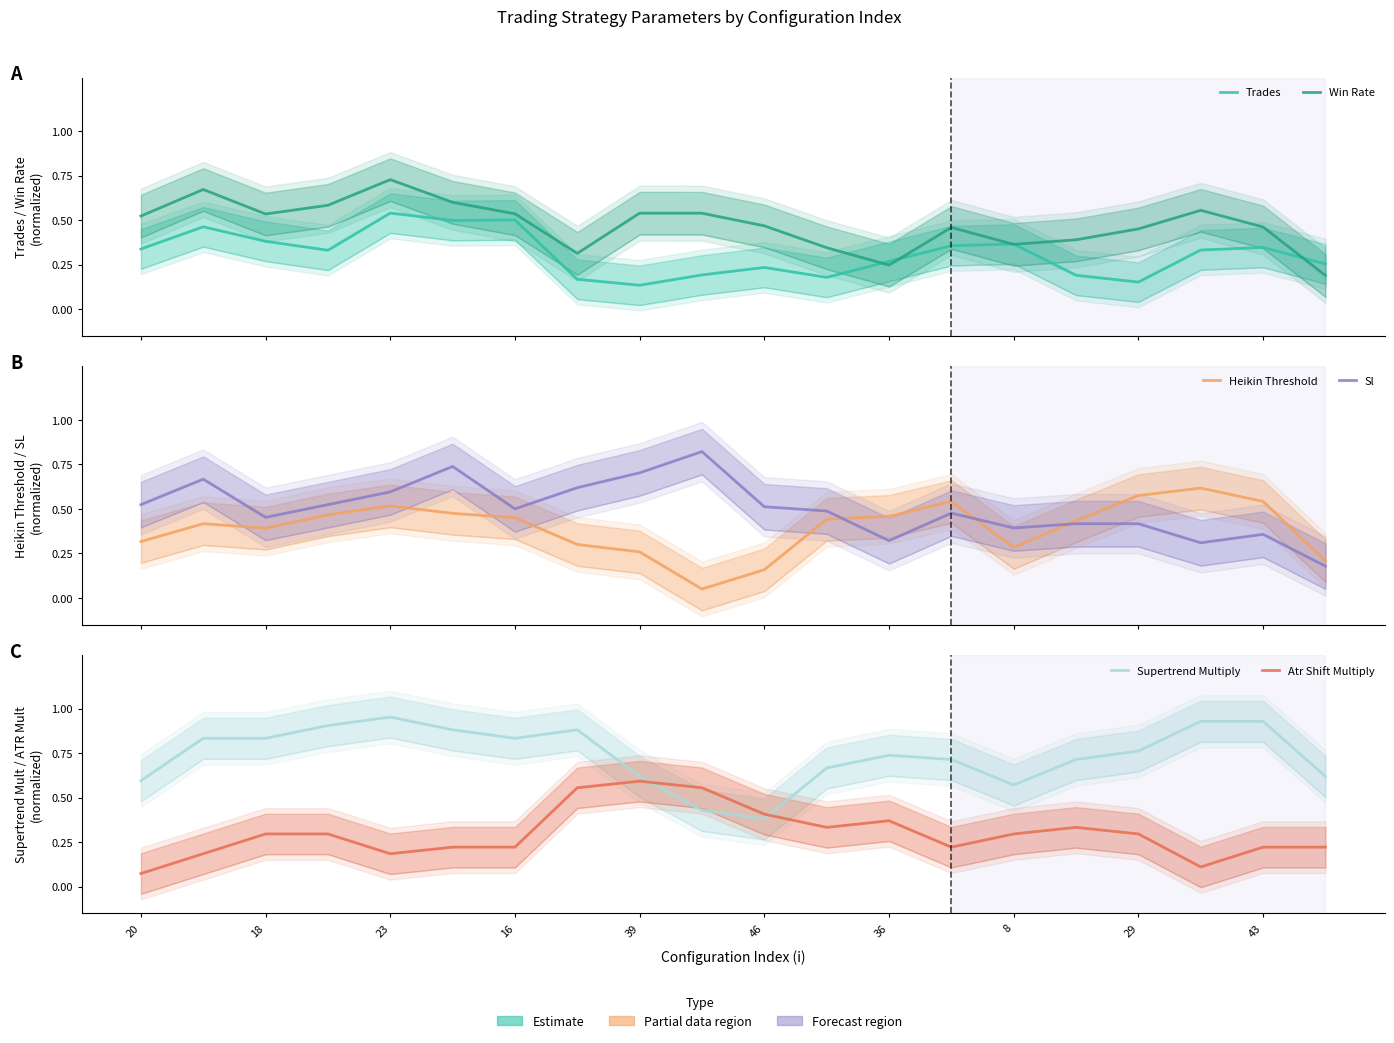

Which series has the largest range (max minus min)?

Sl